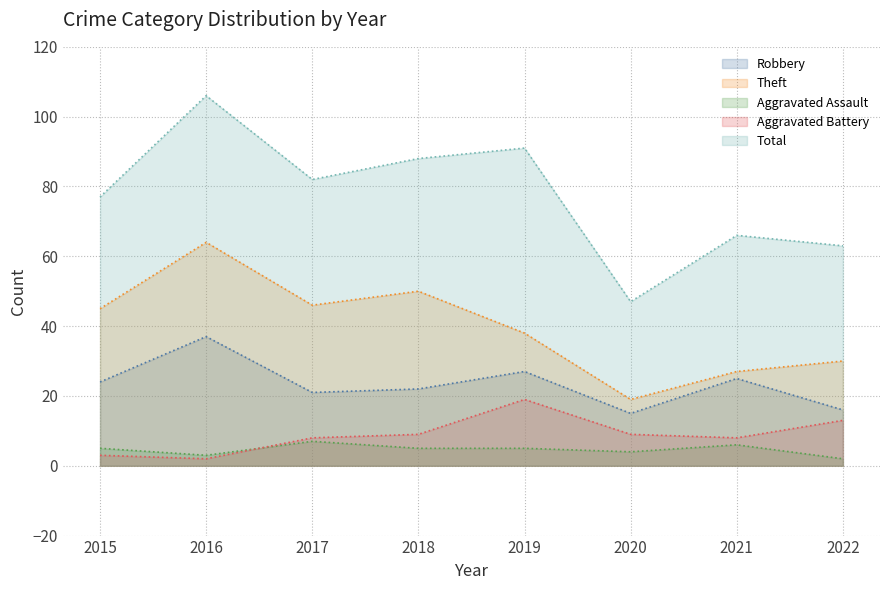

At which category does Aggravated Assault reach its first local valley?

2016